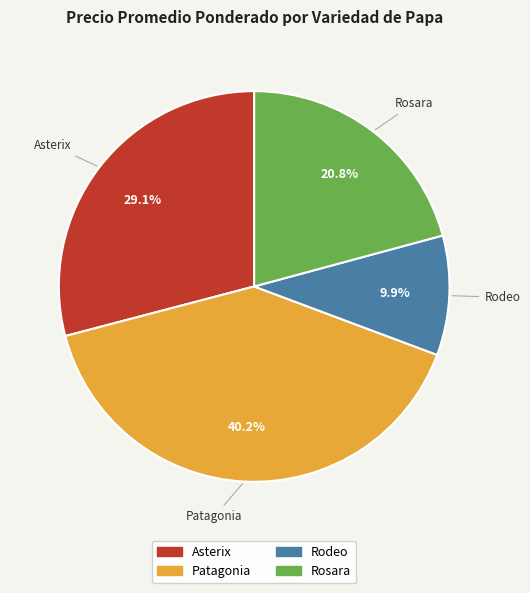

Is there a majority slice in this chart?

No